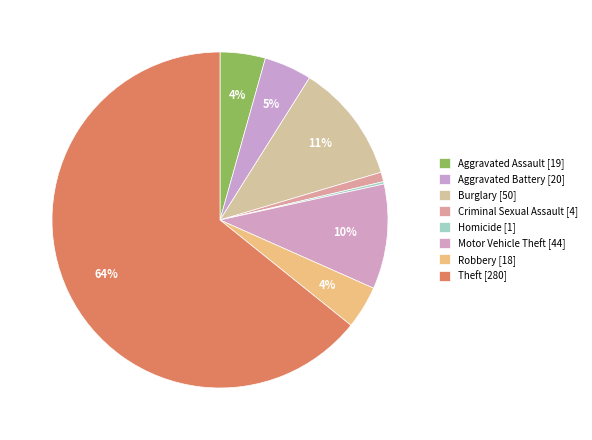

What is the majority slice?

Theft